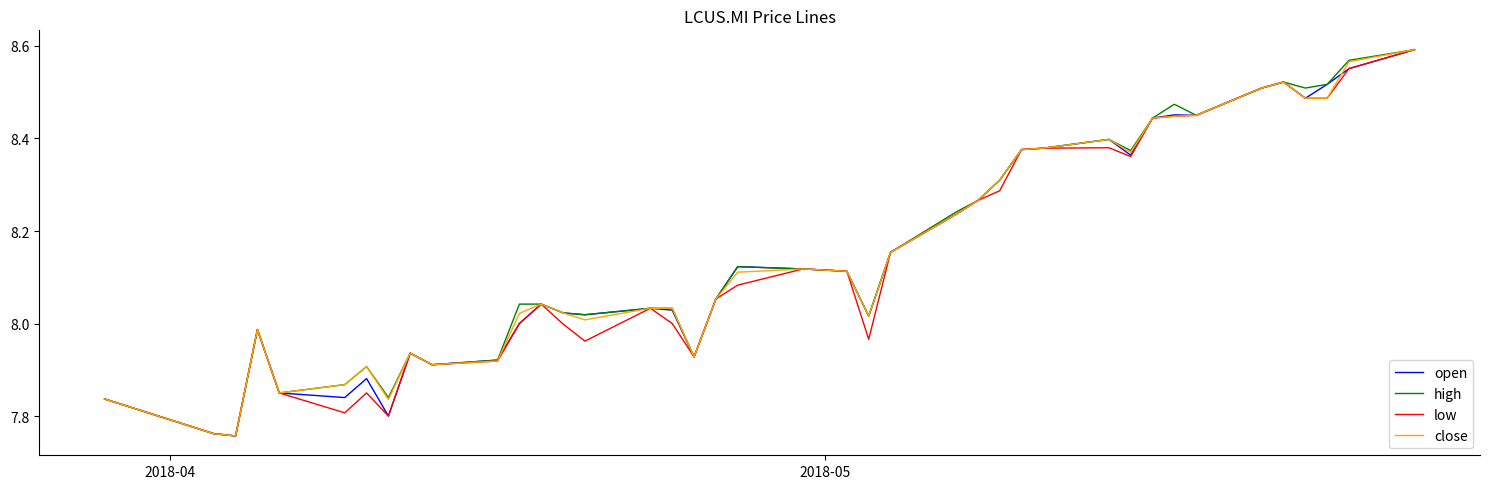

What is the sum of all close values?

326.1